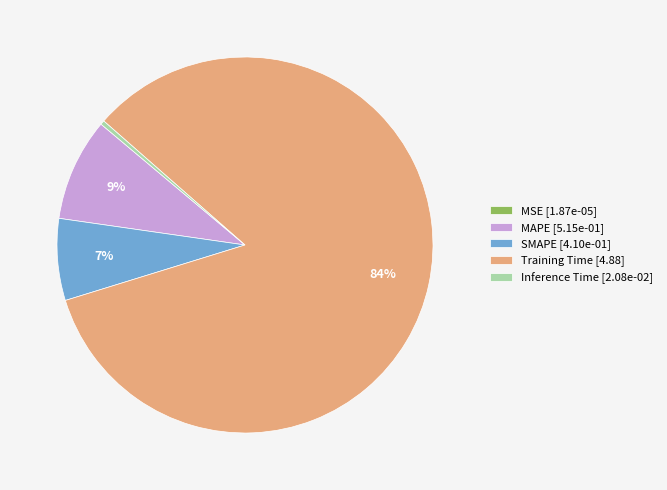

What is the majority slice?

Training Time